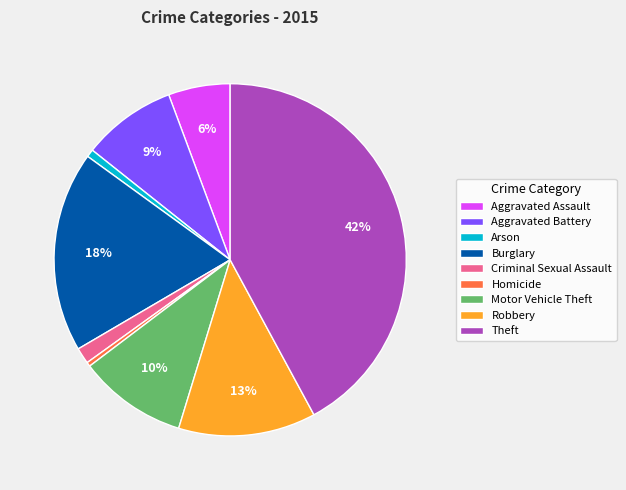

Which slice is the largest?

Theft